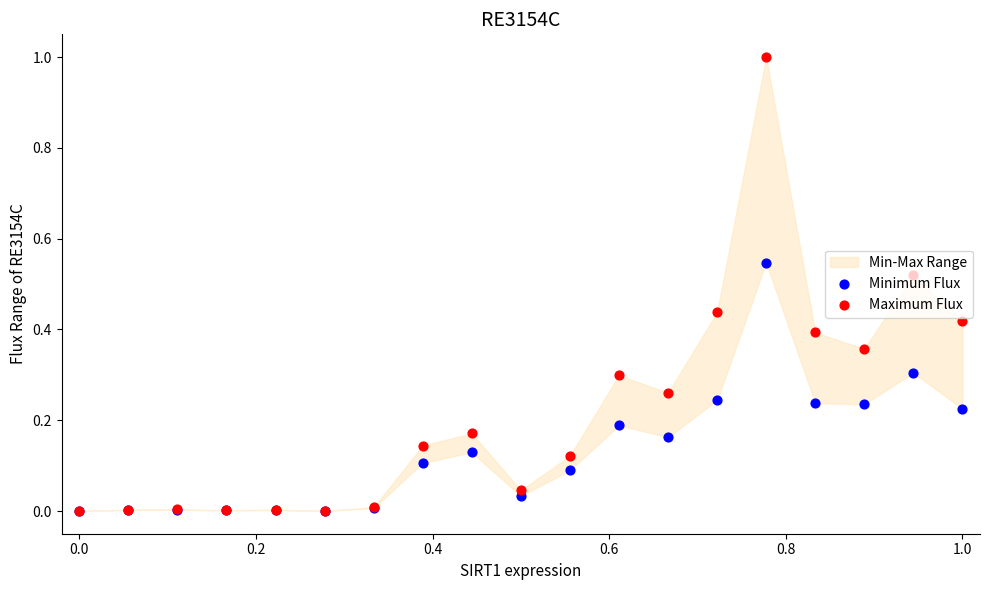

At how many categories does at least one series exceed 0?

18